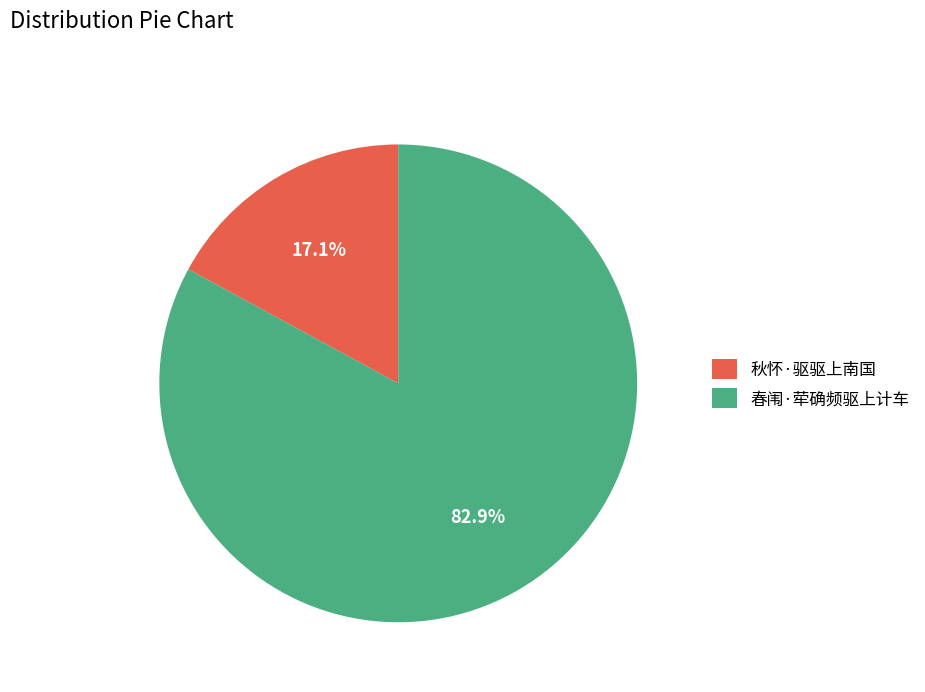

Count the number of slices in the pie.

2